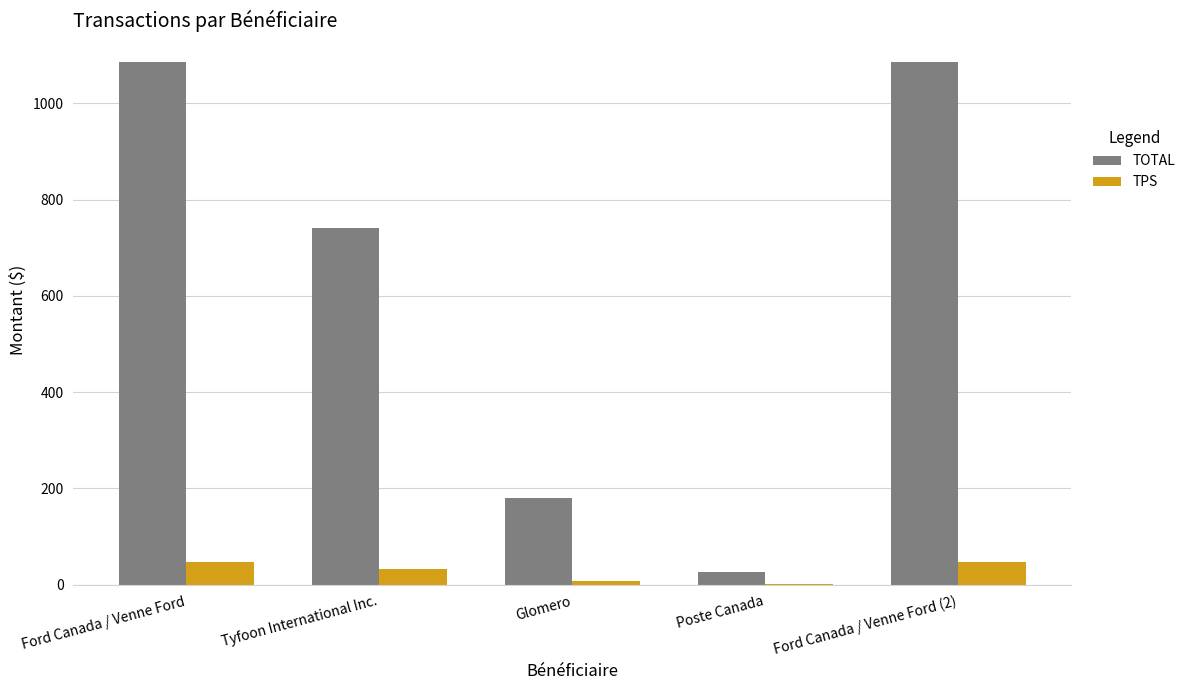

What is the sum of all TOTAL values?

3121.4